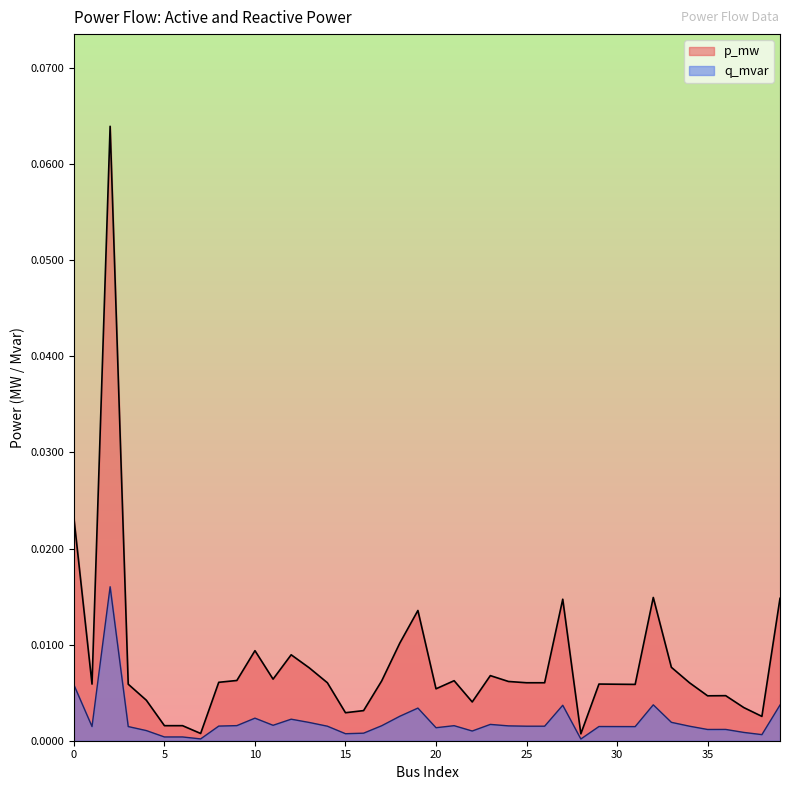

What is the difference between the maximum and minimum values in the p_mw series?

0.1